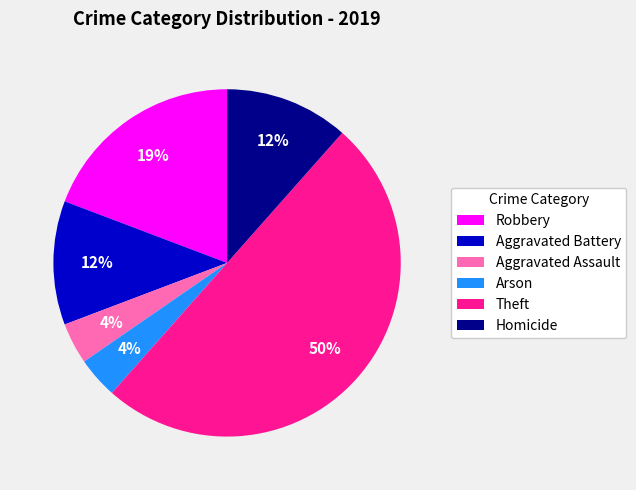

Which category has the biggest portion of the pie?

Theft